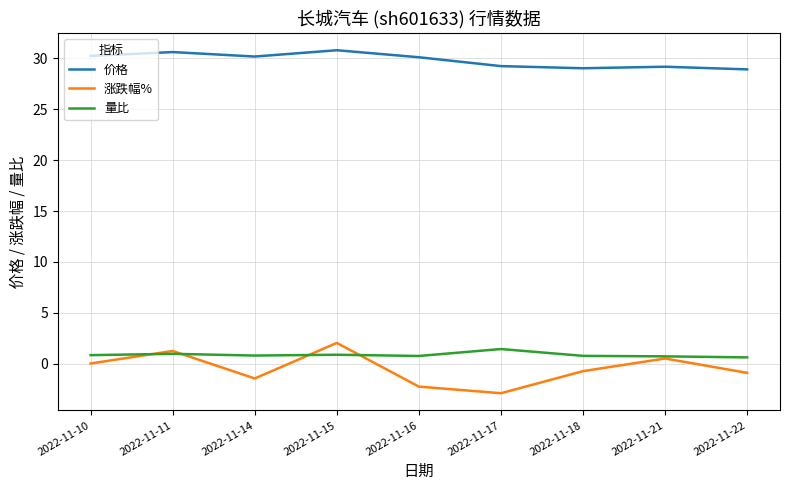

Is the value of 涨跌幅% at 2022-11-18 greater than the value of 价格 at 2022-11-16?

No